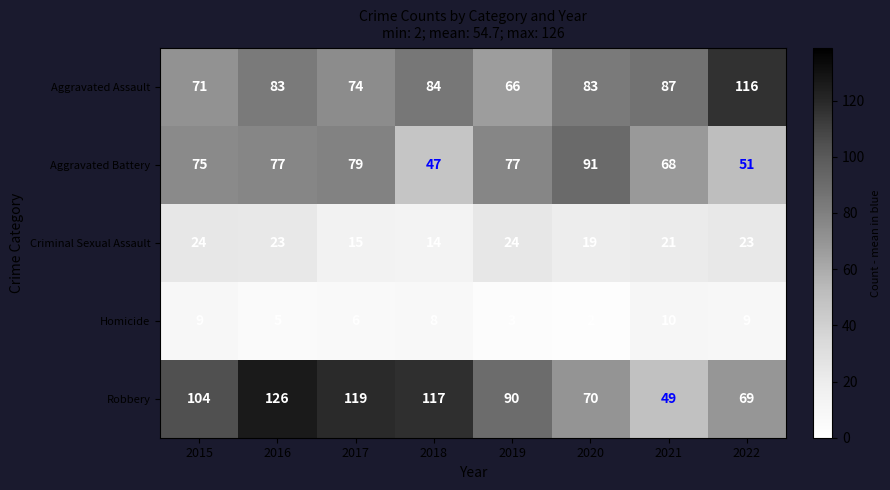

At which category is the sum across all series the highest?

2016